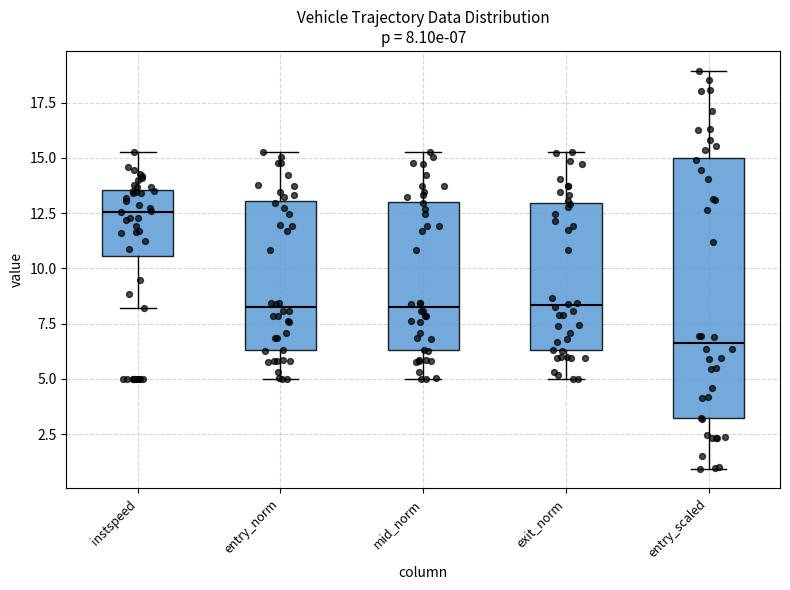

Which box's median line is the highest?

instspeed